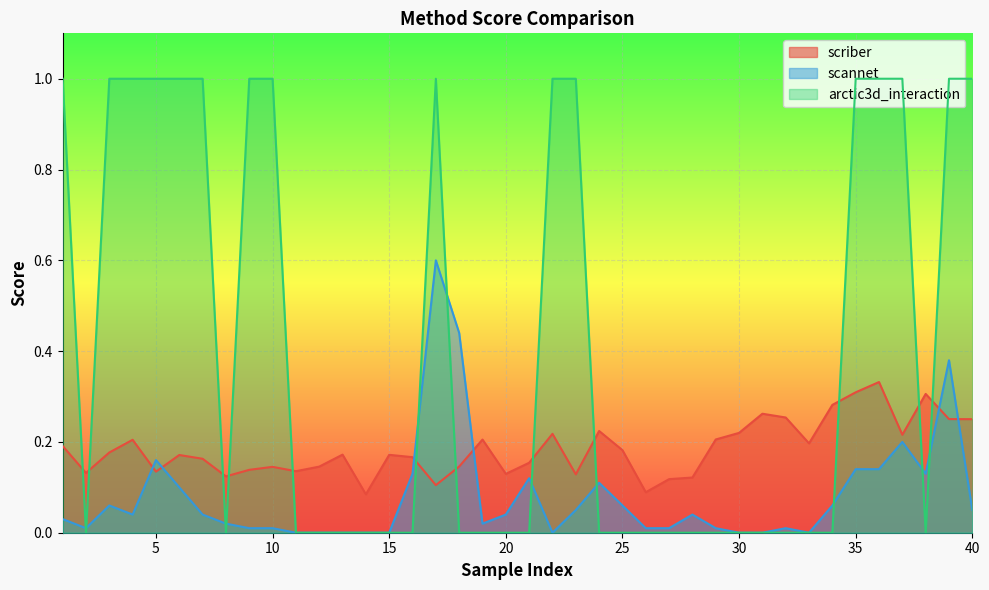

How many times do arctic3d_interaction and scriber cross each other?

12